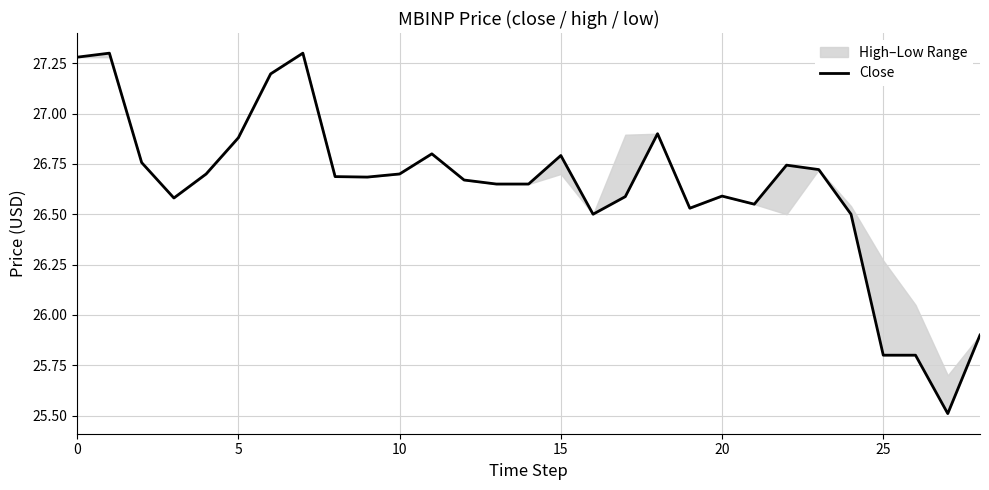

What is the sum of all values?

772.3